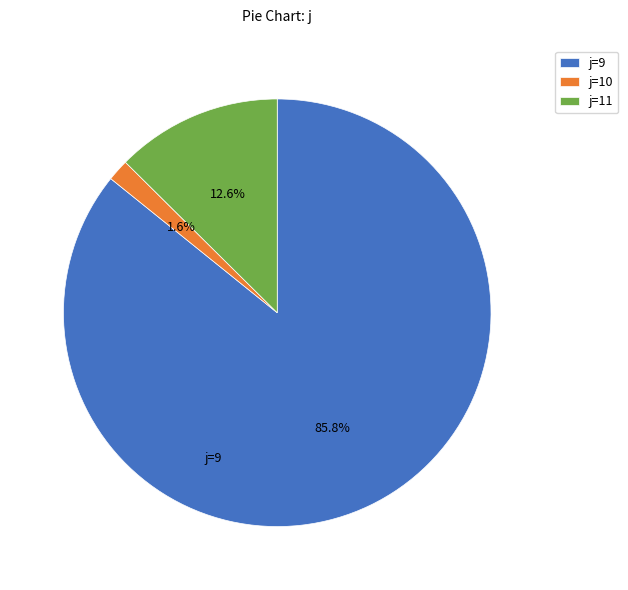

How many segments does this pie chart have?

3